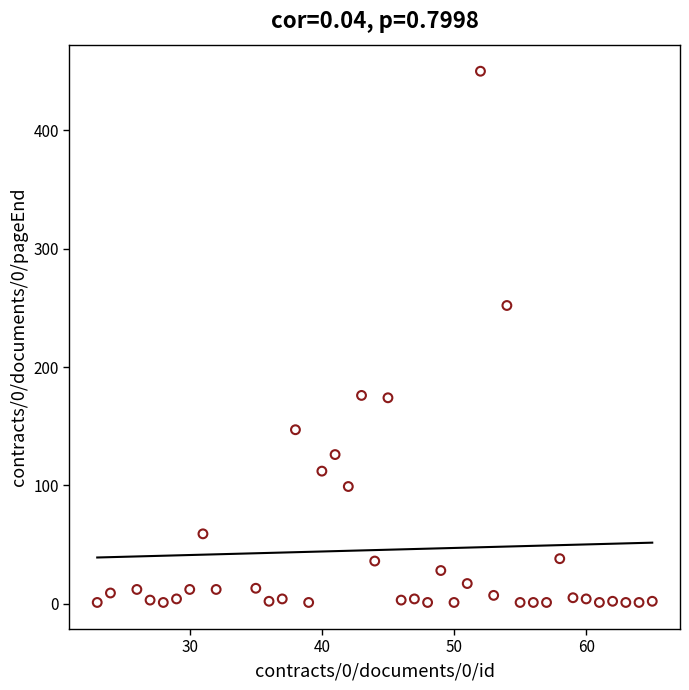

What is the range of Y values (max minus min)?

449